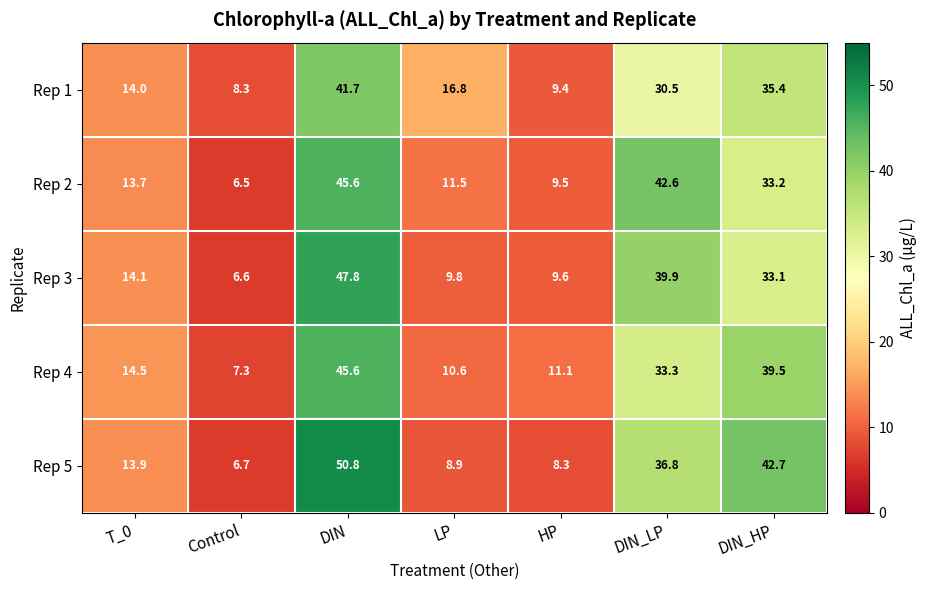

Which series changed the most between LP and HP?

Rep 1